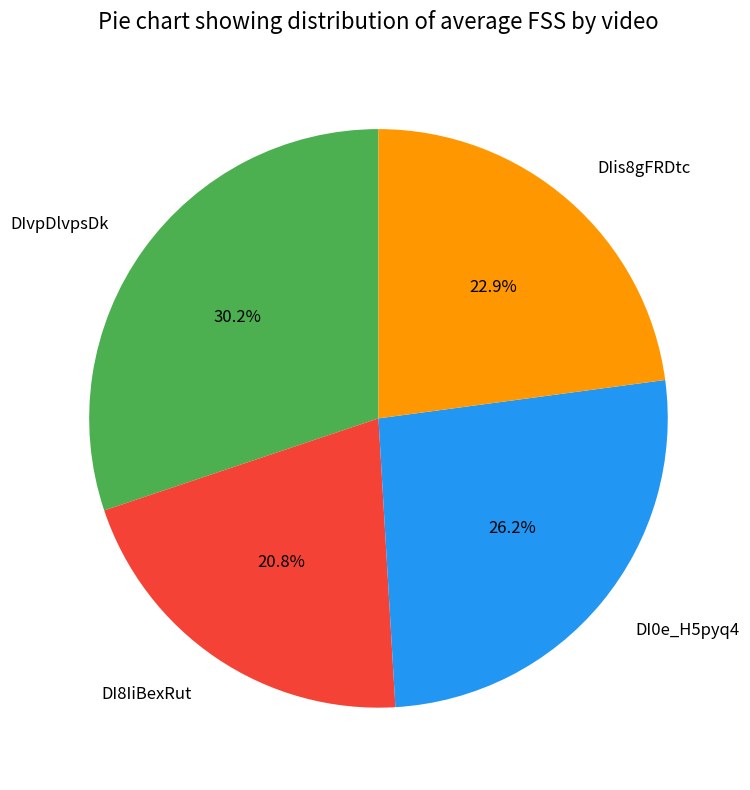

To the nearest percent, what percentage of the pie is DIvpDlvpsDk?

30%